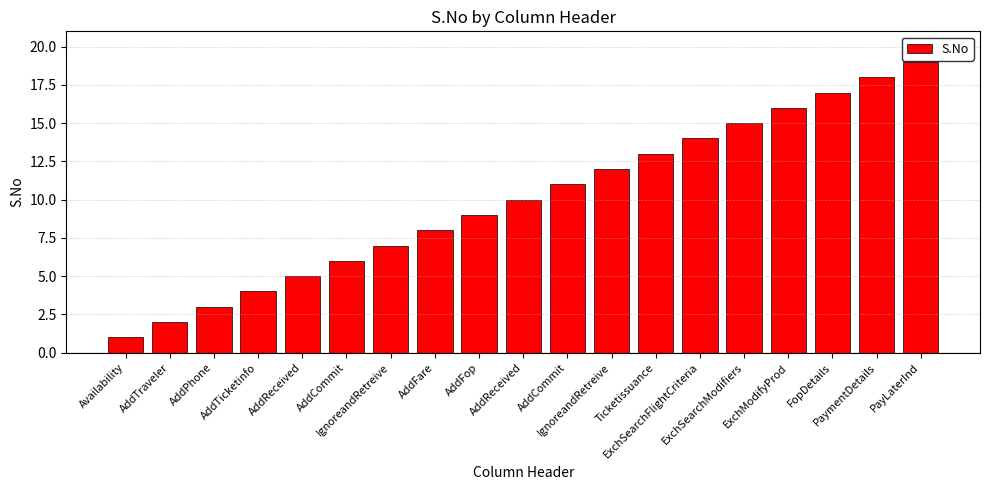

Rank the categories by value from lowest to highest.

Availability, AddTraveler, AddPhone, AddTicketinfo, AddReceived, AddCommit, IgnoreandRetreive, AddFare, AddFop, AddReceived, AddCommit, IgnoreandRetreive, Ticketissuance, ExchSearchFlightCriteria, ExchSearchModifiers, ExchModifyProd, FopDetails, PaymentDetails, PayLaterInd